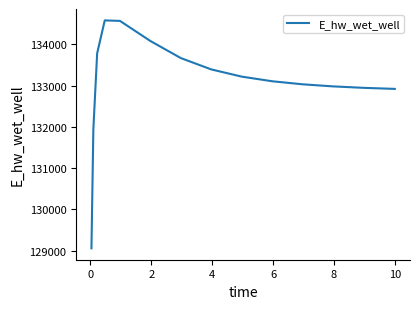

Is this an area chart (filled region under the line)?

No